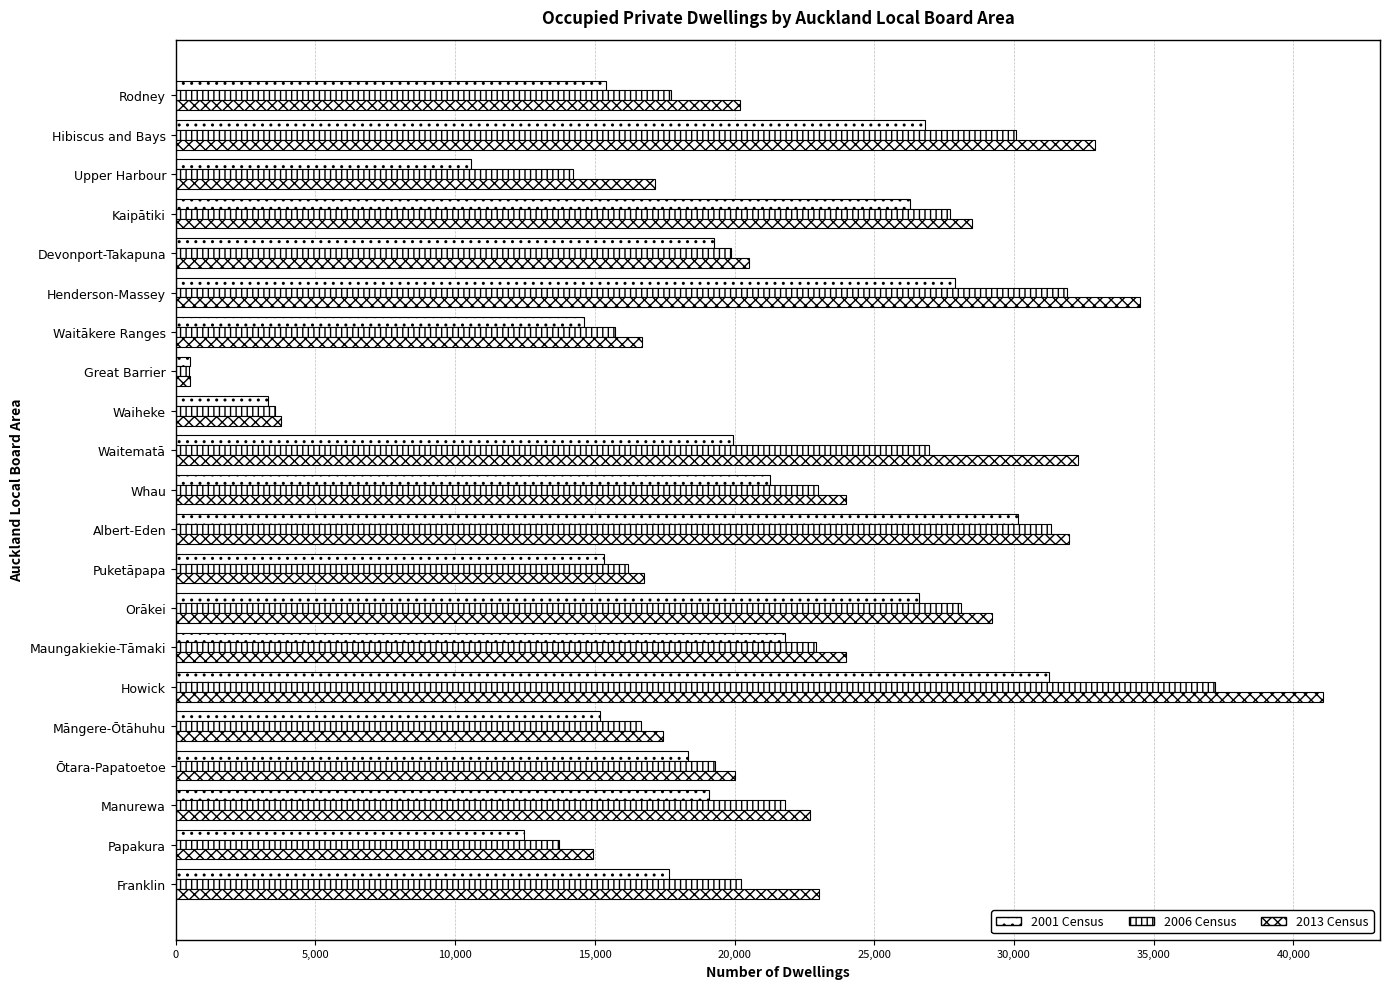

How many distinct data groups are displayed?

3